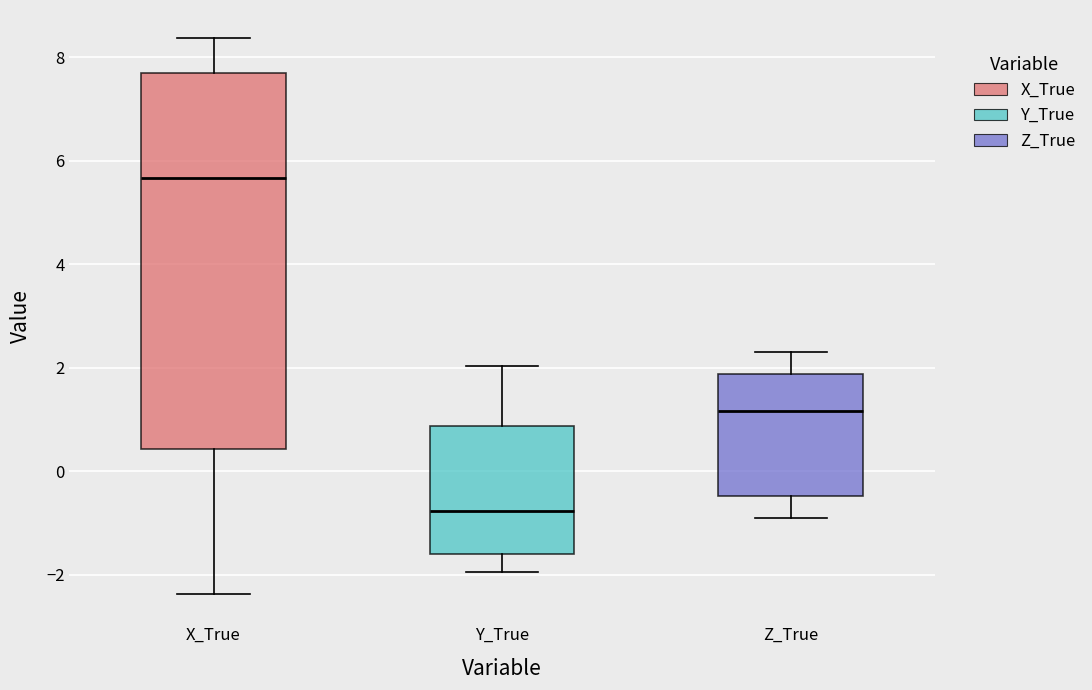

Comparing the boxes themselves (not the whiskers), which one is the tallest?

X_True